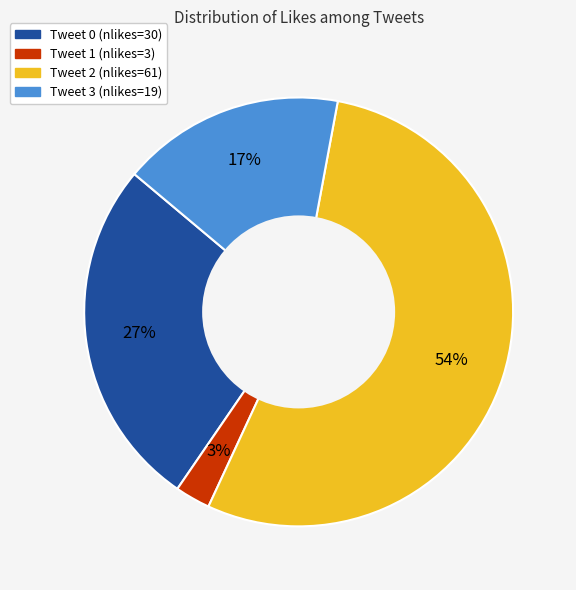

Is there any slice that represents more than half of the pie?

Yes